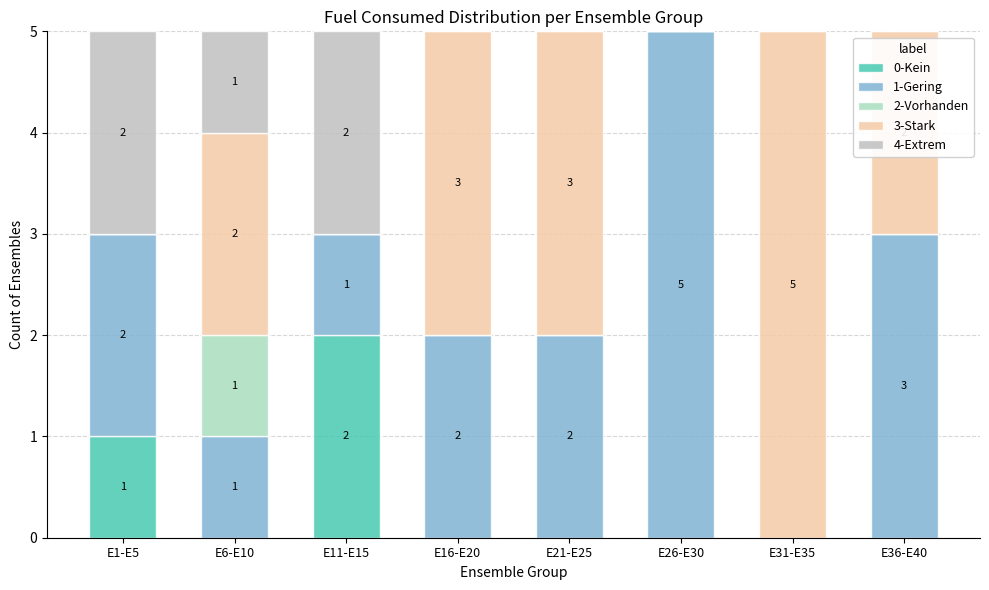

Which series has the largest range (max minus min)?

1-Gering